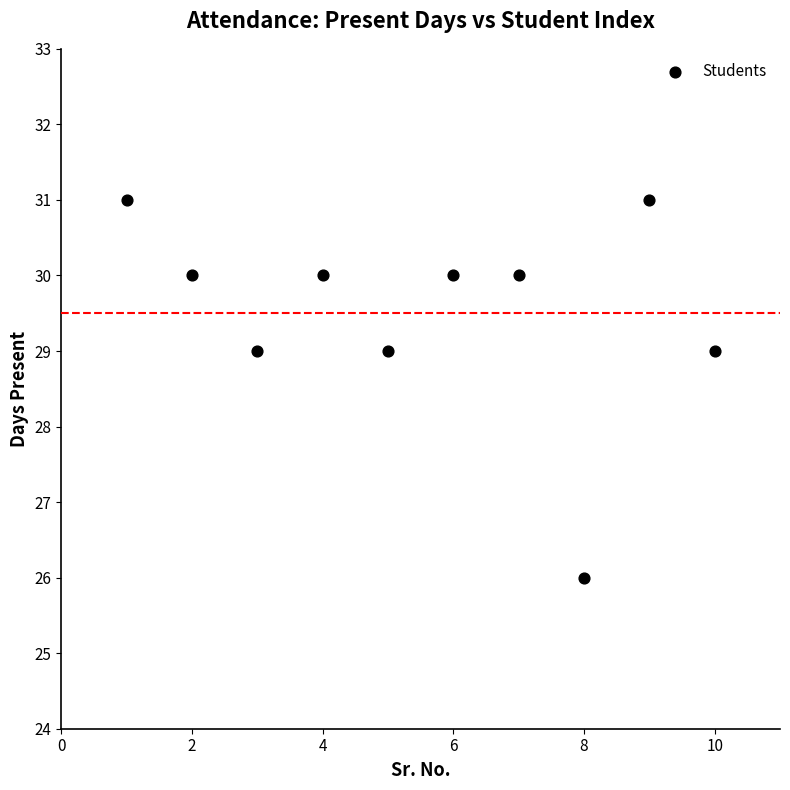

What is the average X value?

6